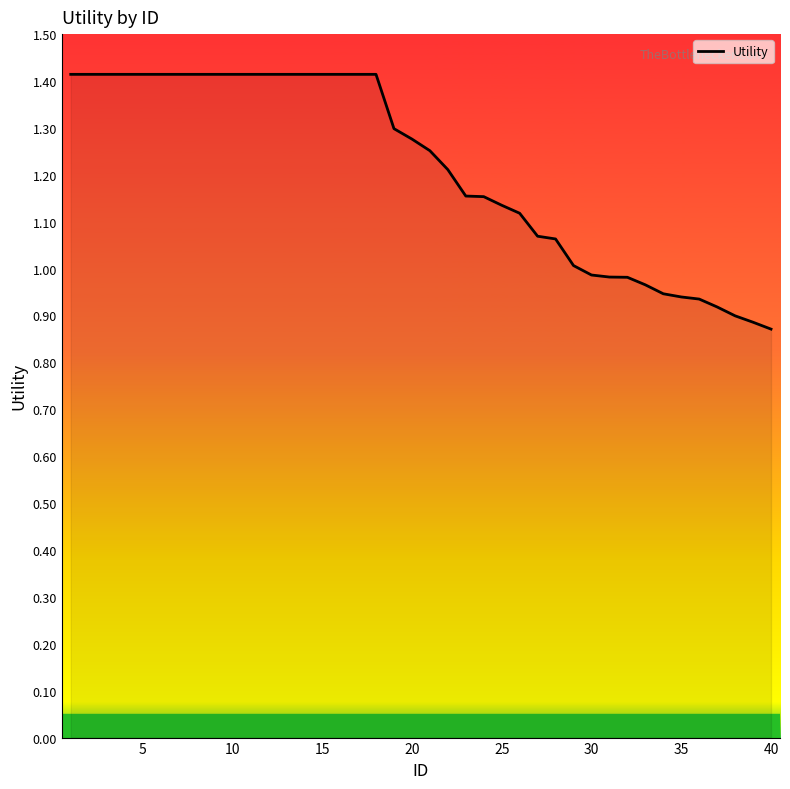

What is the greatest value displayed?

1.4